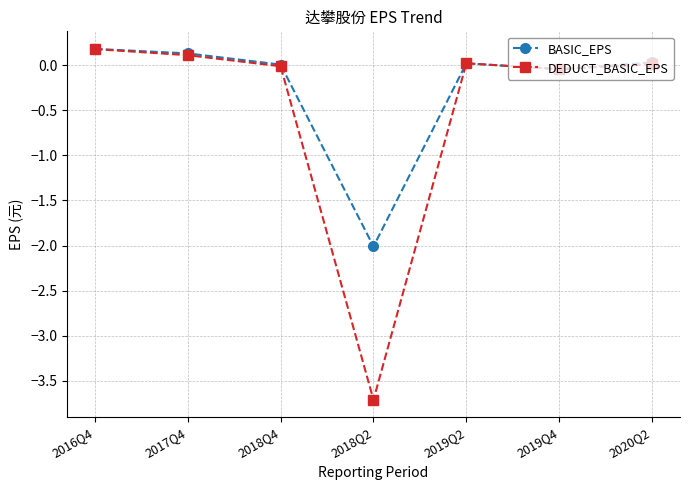

At which label does BASIC_EPS reach its minimum?

2018Q2